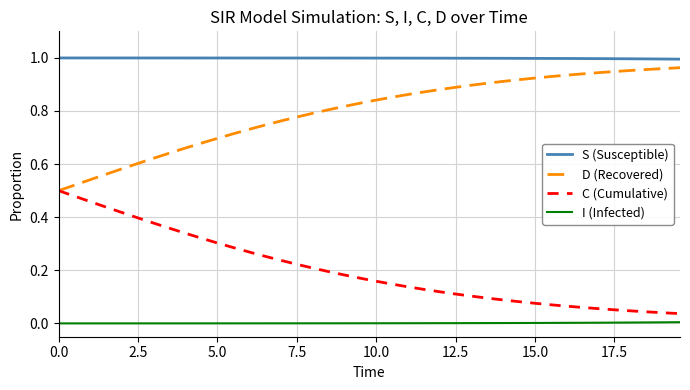

List the series in order of their overall mean, highest first.

S (Susceptible), D (Recovered), C (Cumulative), I (Infected)